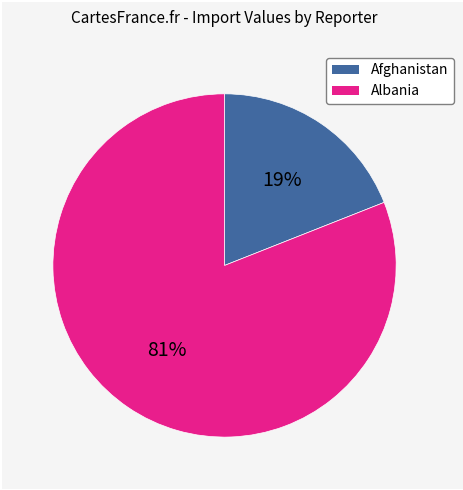

How many segments does this pie chart have?

2